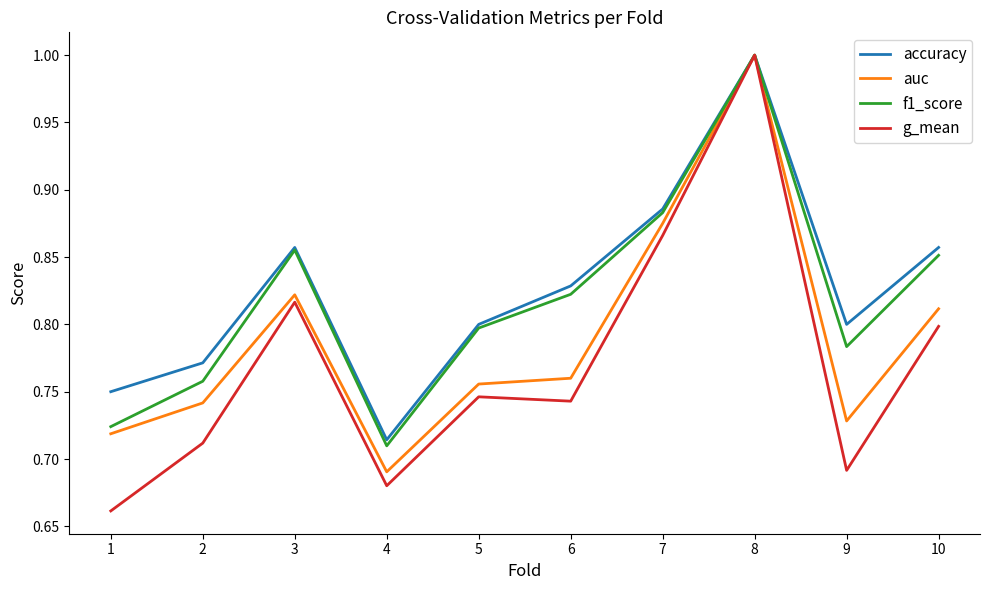

Which series changed the most between 1 and 9?

f1_score